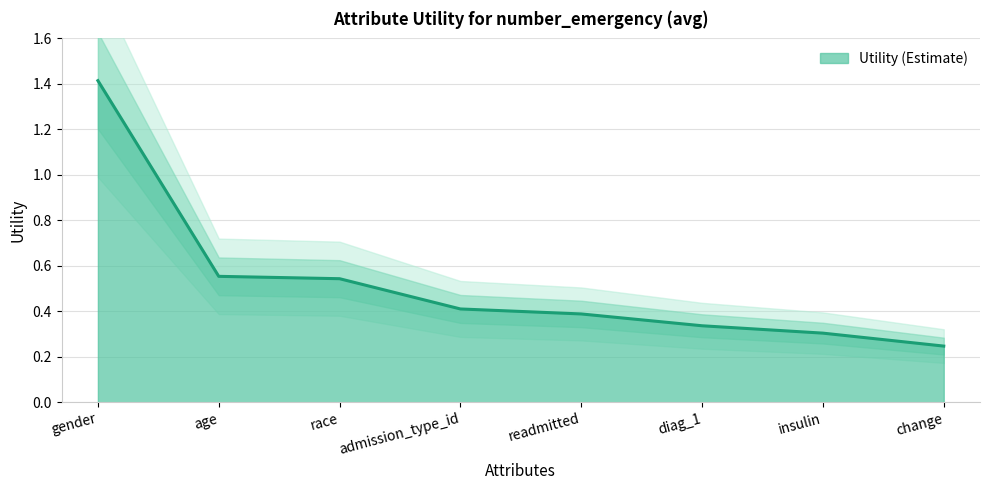

The chart shows a value of 0.4 at readmitted. True or false?

True